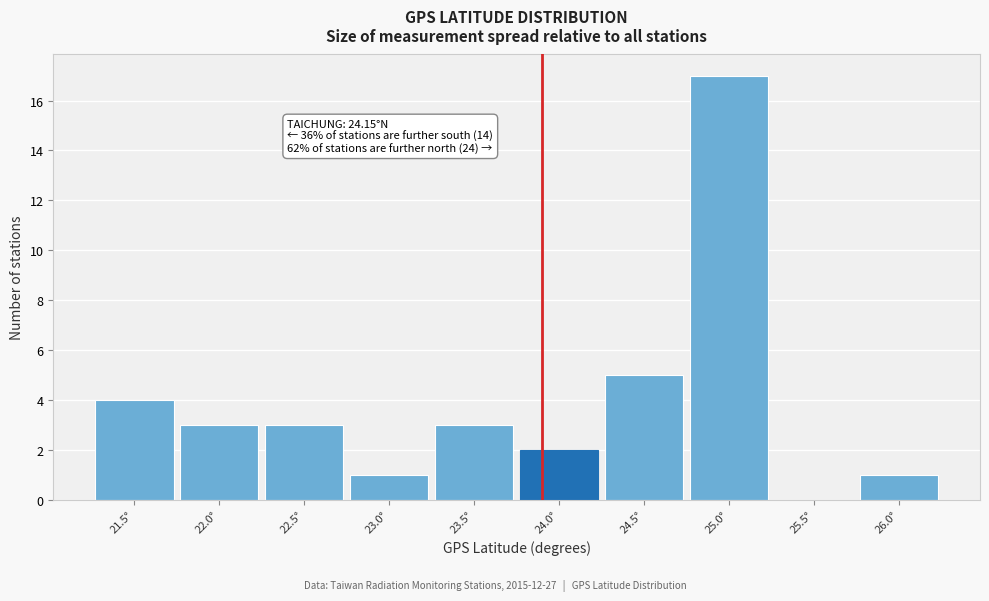

Reading left to right, transcribe all the data shown in this chart.

21.5°=4	22.0°=3	22.5°=3	23.0°=1	23.5°=3	24.0°=2	24.5°=5	25.0°=17	25.5°=0	26.0°=1